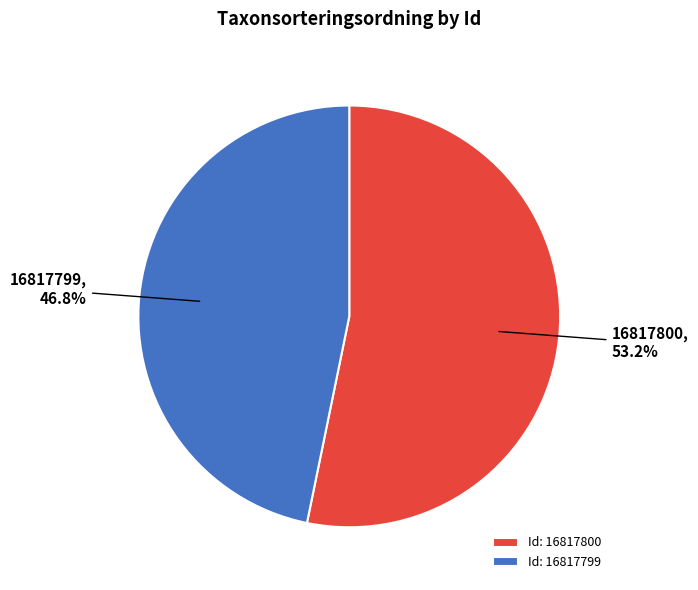

What is the largest slice in the pie chart?

16817800